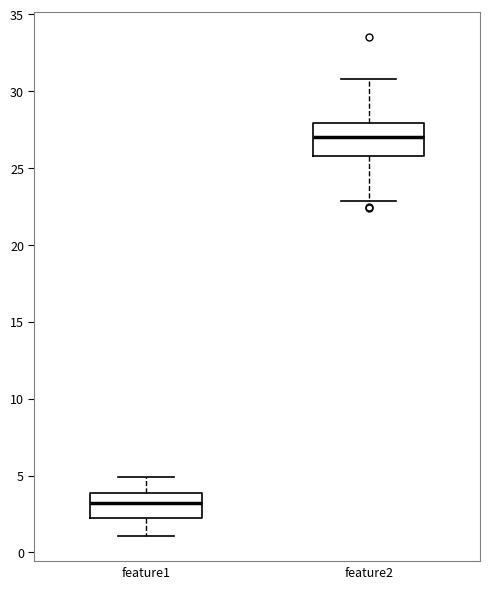

Reading left to right, transcribe this box plot: for each box, give where its median line is, the range the box spans, and where its two whiskers end, as read against the y-axis. The values are not printed on the chart, so give them approximately, as read against the axis.

feature1: median 3, box 2 to 4, whiskers 1 to 5
feature2: median 27, box 26 to 28, whiskers 23 to 31